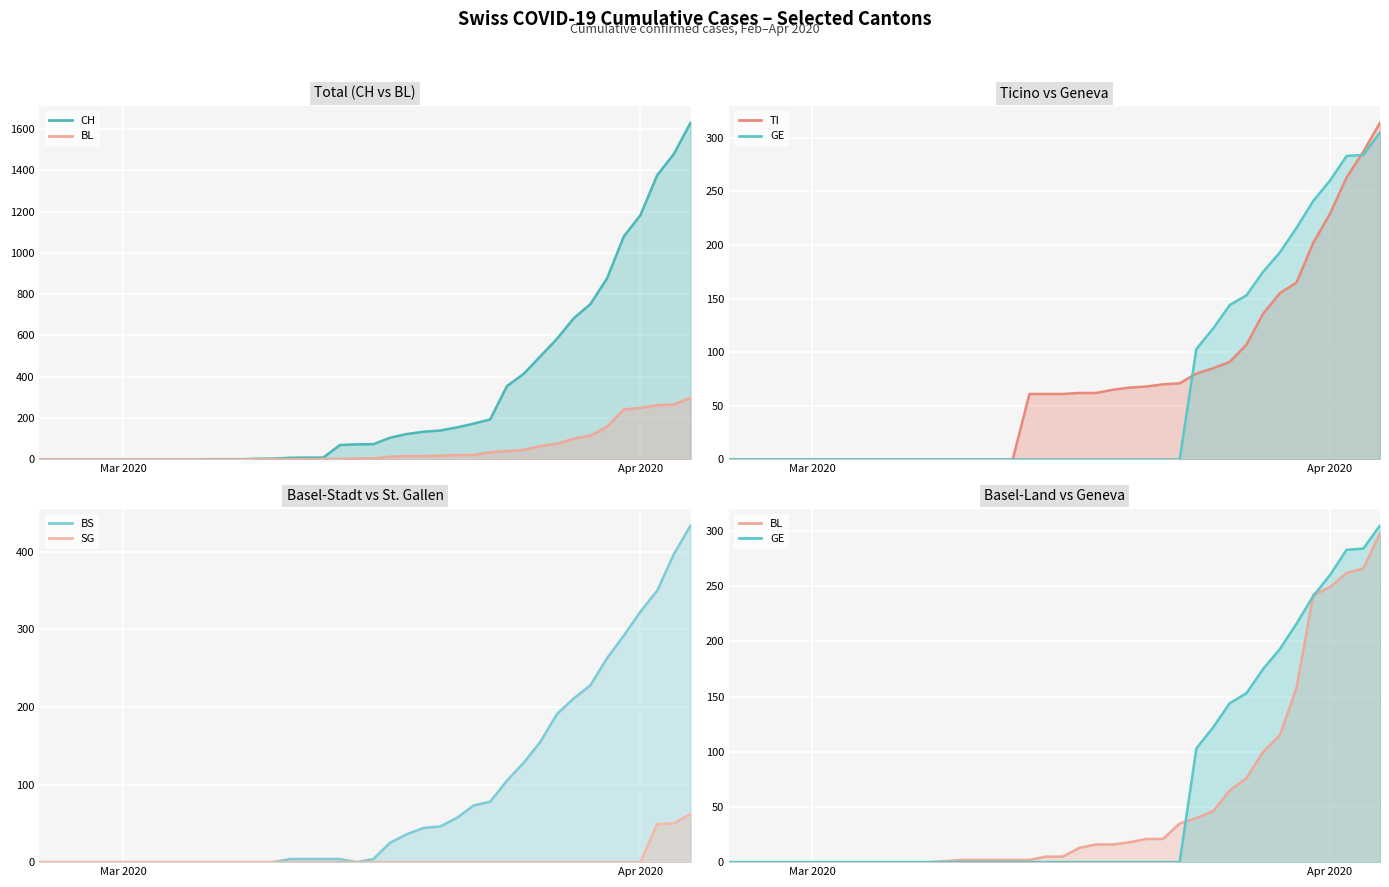

True or false: BL has more than 2 interior local peaks.

False